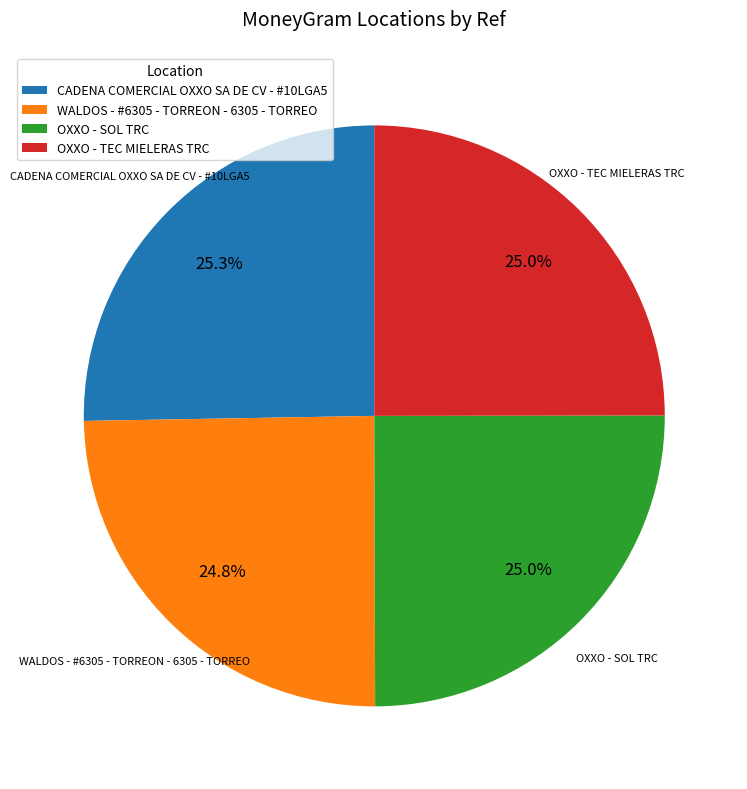

What is the ratio of the value at WALDOS - #6305 - TORREON - 6305 - TORREO to the value at CADENA COMERCIAL OXXO SA DE CV - #10LGA5?

1.0